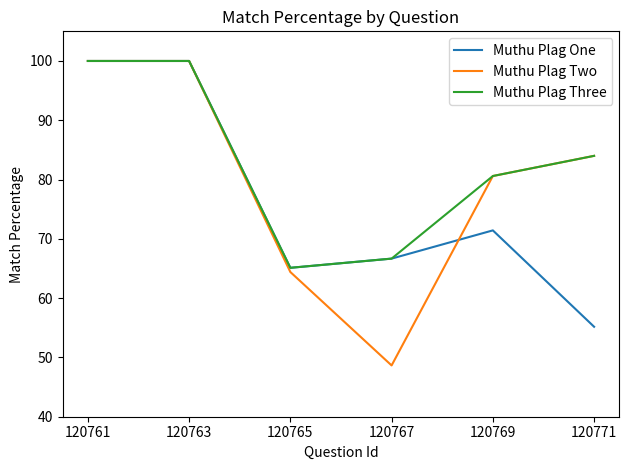

Which series has the widest spread of values?

Muthu Plag Two